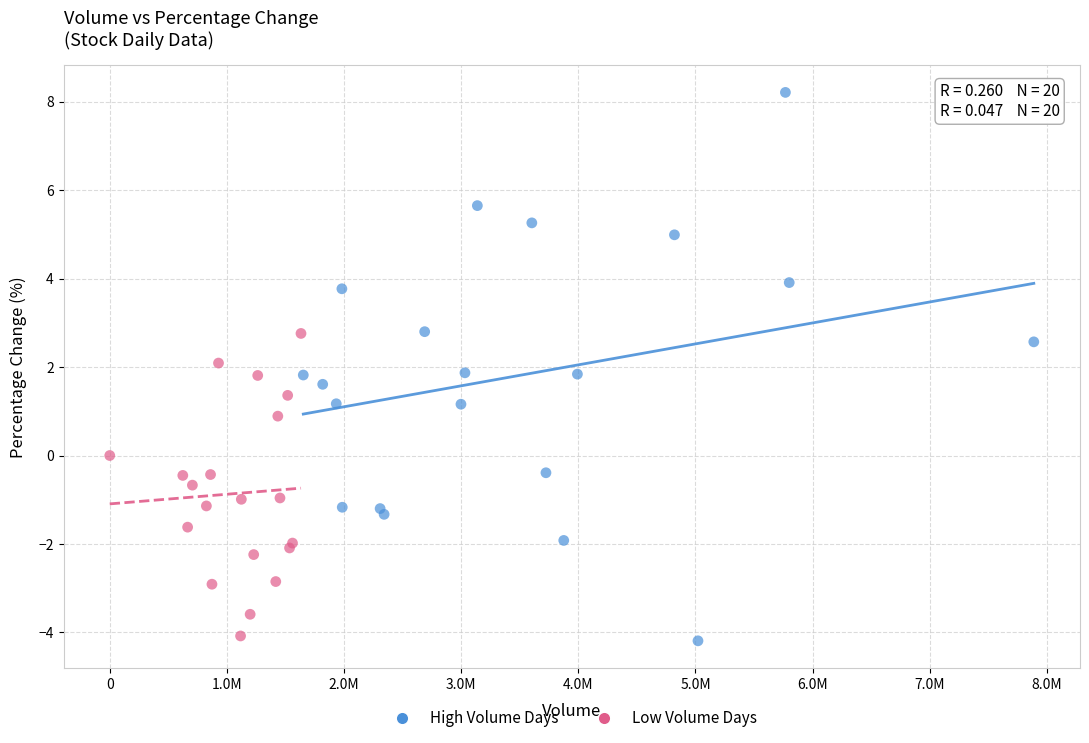

What are all the series names shown in the legend?

High Volume Days, Low Volume Days